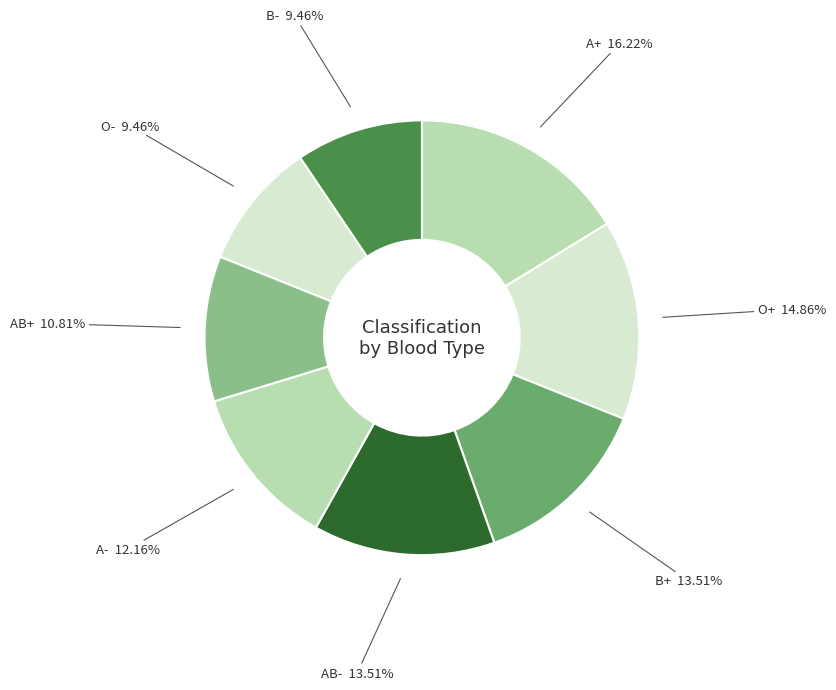

Which slice is the largest?

A+